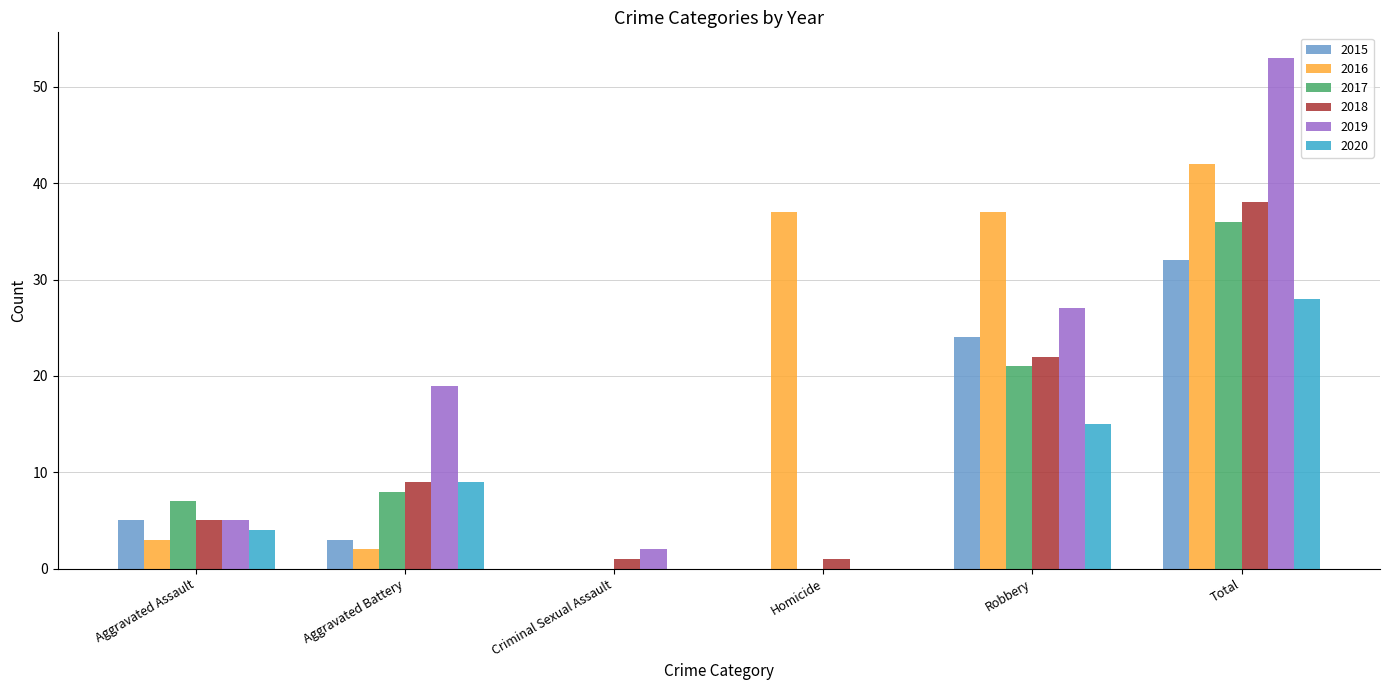

True or false: 2018 has a value of 6 at Aggravated Battery.

False